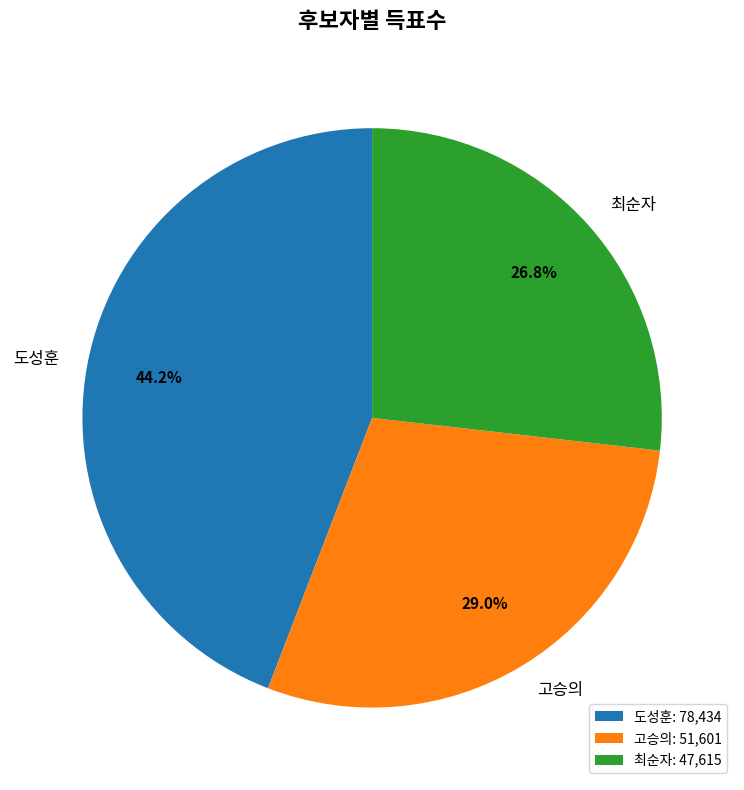

How many slices are in this pie chart?

3